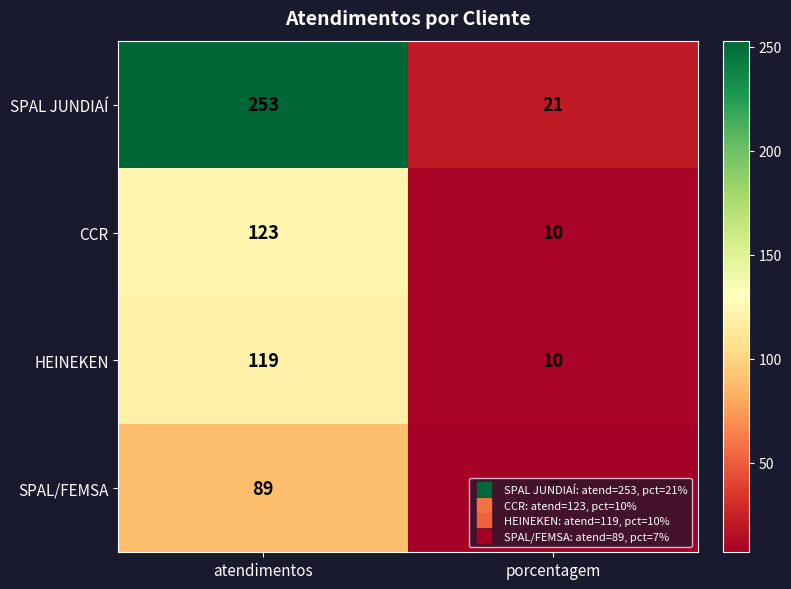

Between atendimentos and porcentagem, which series saw the biggest shift?

SPAL JUNDIAÍ